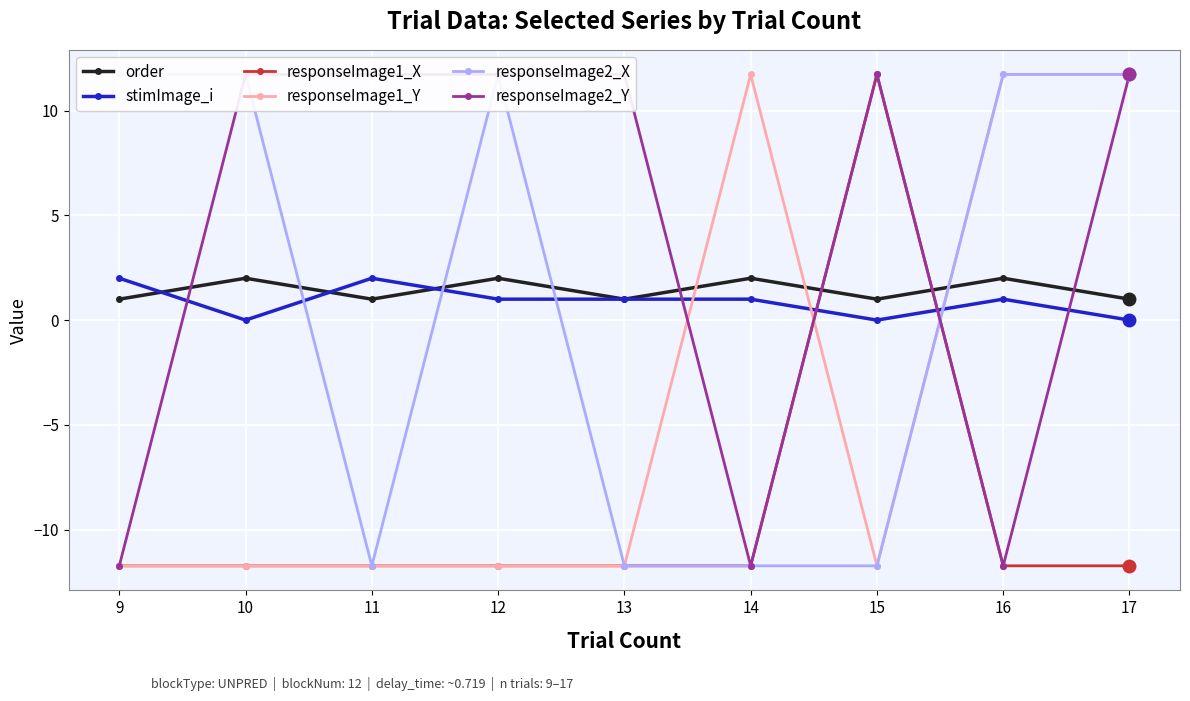

What is the average value of the stimImage_i series?

0.9